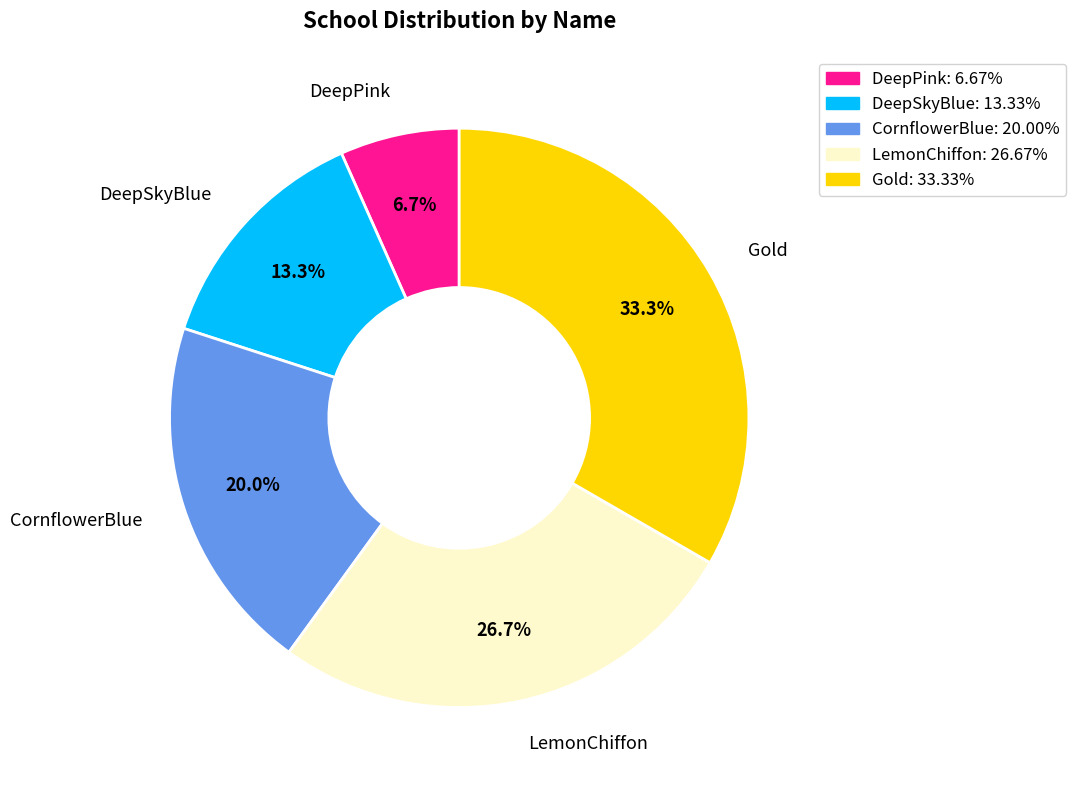

Is CornflowerBlue the majority of the pie?

No